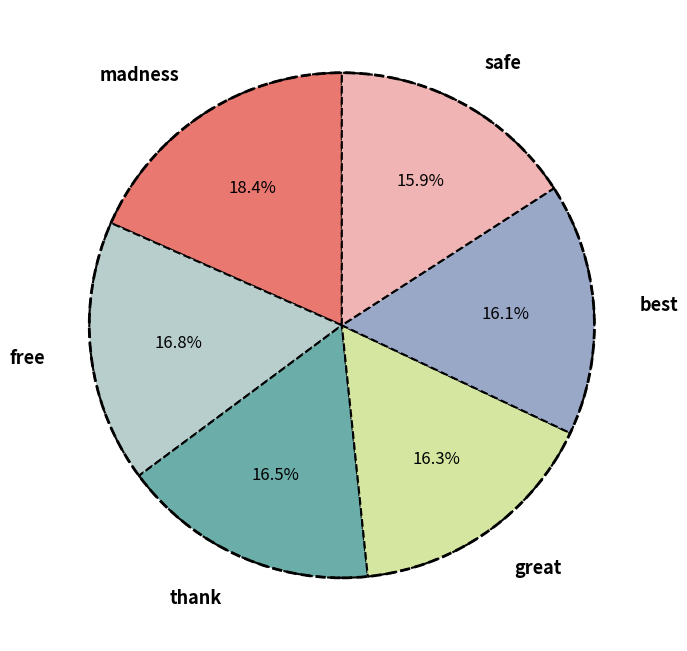

Is it true that madness is 13% of the pie?

False